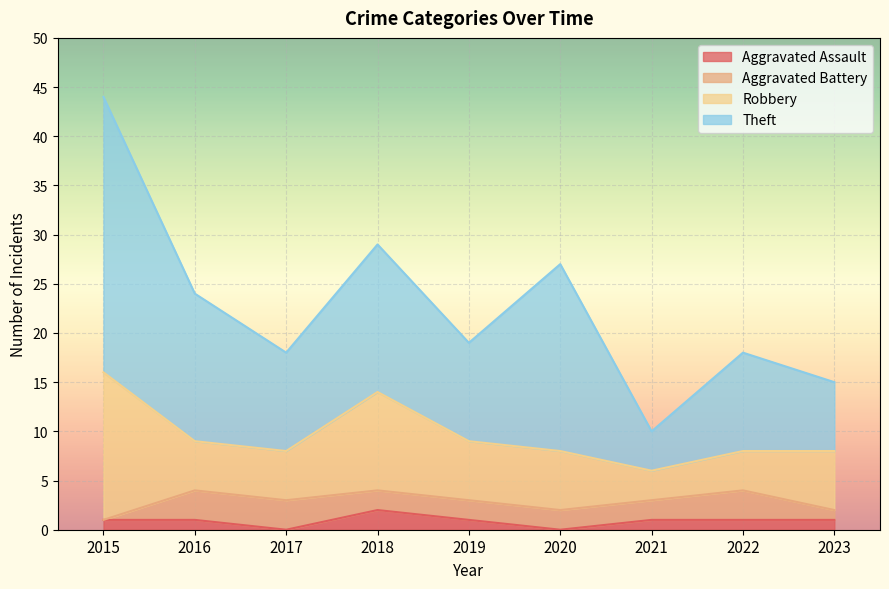

Is the value of Theft at 2018 greater than the value of Robbery at 2023?

Yes